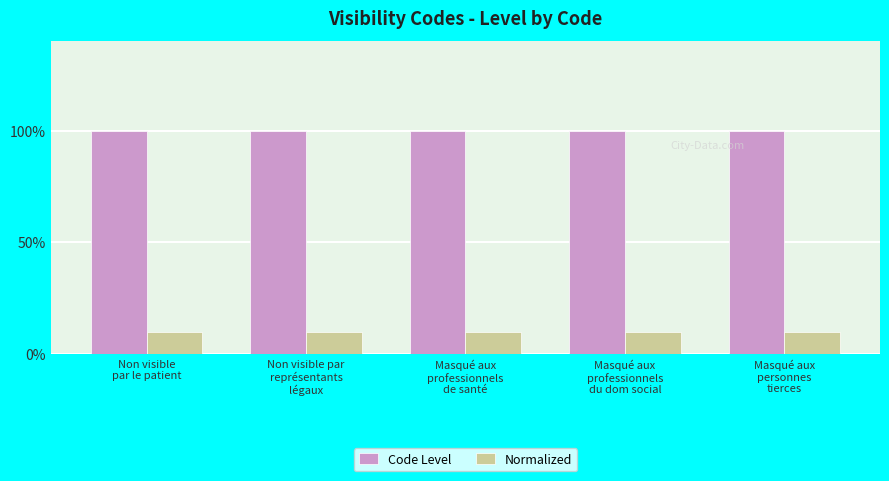

Does the chart contain any negative values?

No